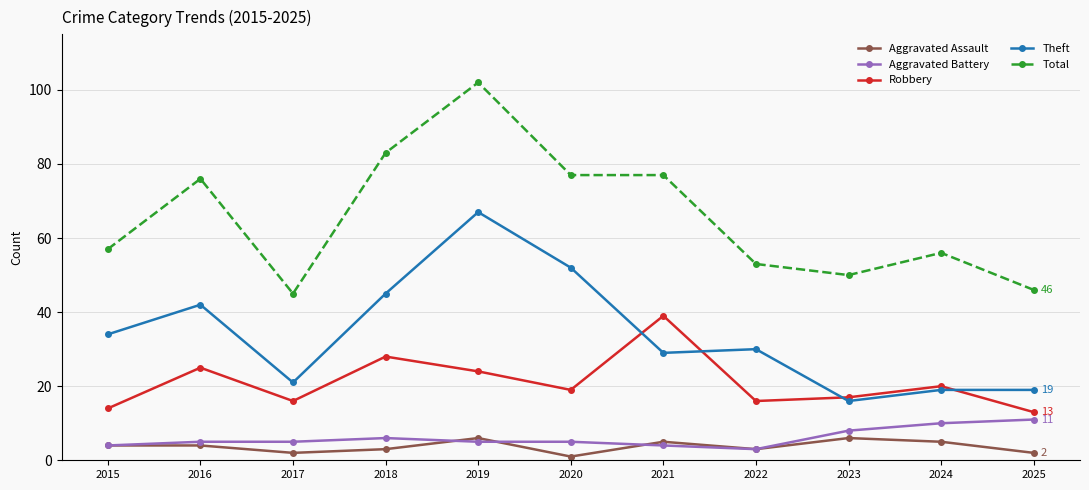

Rank the series by their maximum value, from lowest to highest.

Aggravated Assault, Aggravated Battery, Robbery, Theft, Total